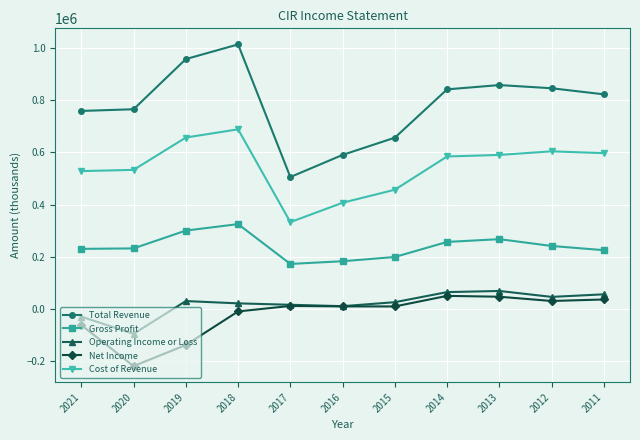

What is the sum of the Cost of Revenue values at 2011 and 2014?

1181400